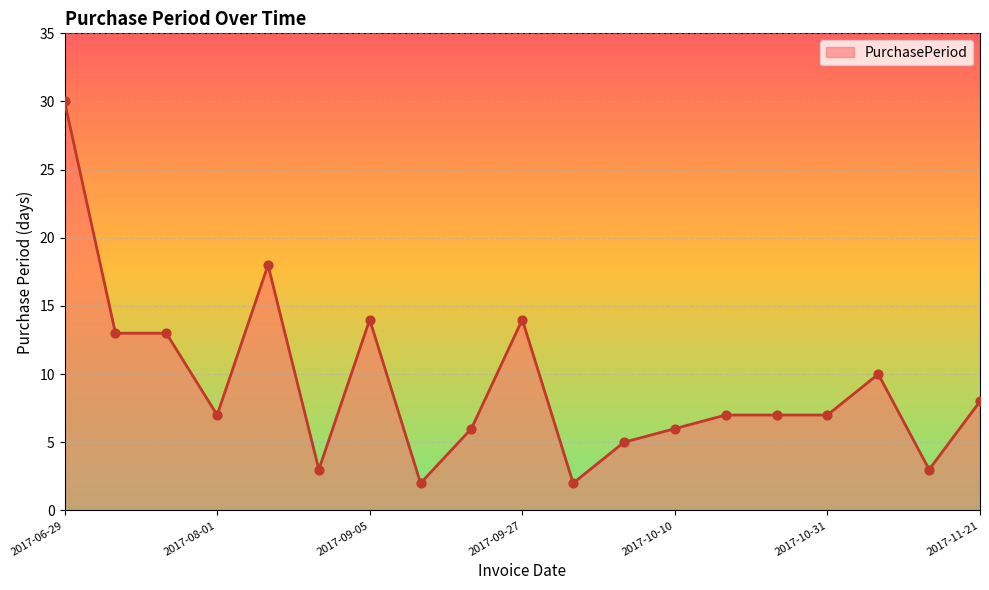

What is the maximum value shown in the chart?

30